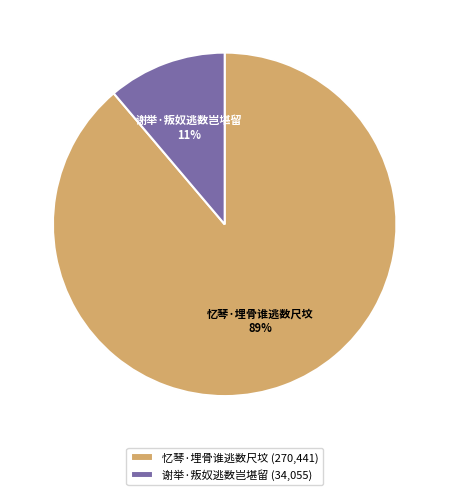

True or false: 谢举·叛奴逃数岂堪留 accounts for 26% of the total.

False